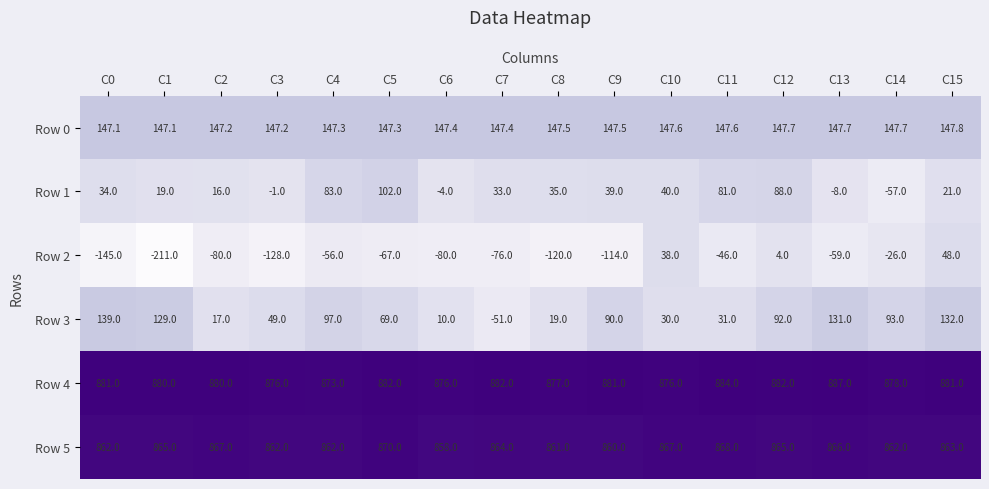

True or false: Row 1 has a value of -1.2 at C6.

False